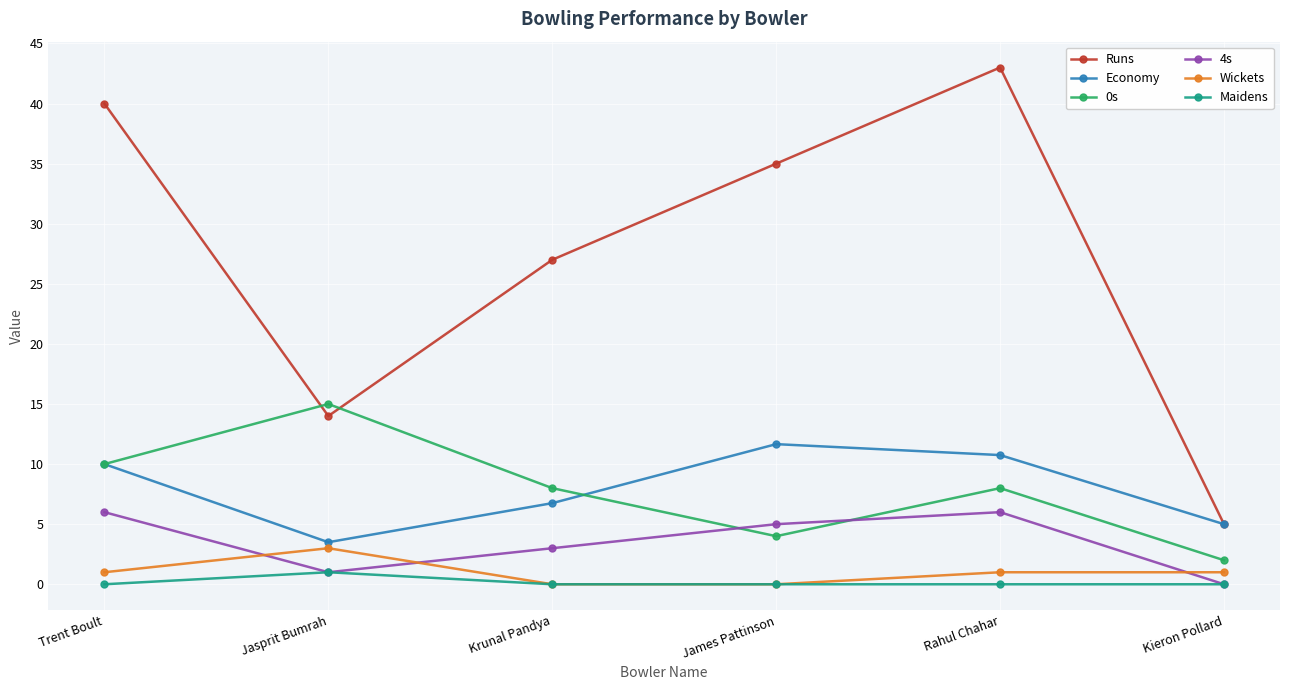

Is it true that 4s equals 6.6 at James Pattinson?

False